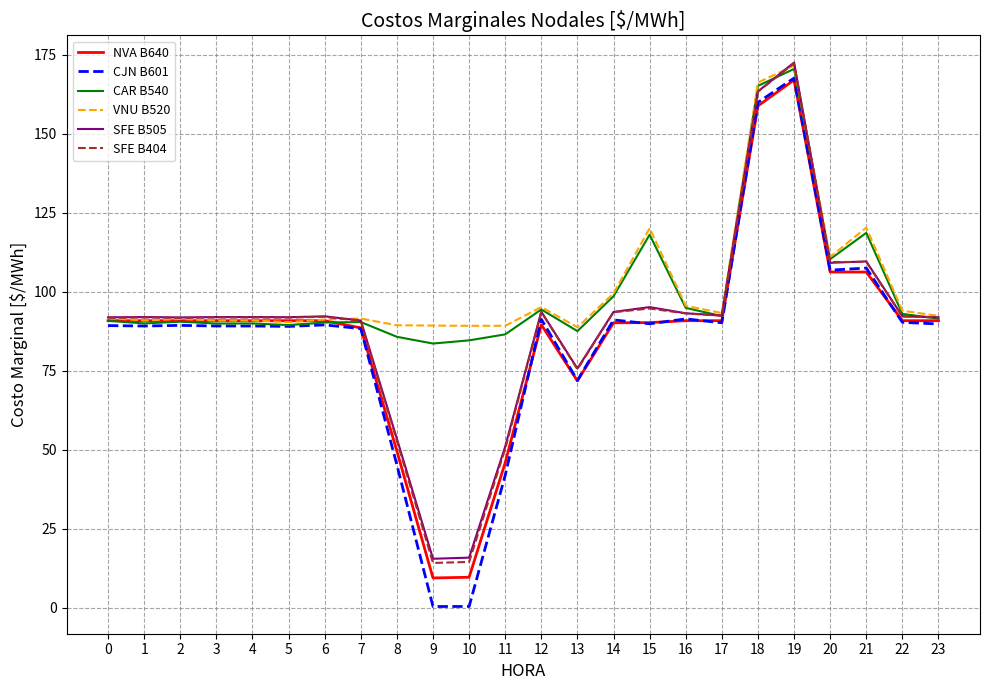

Which series changed the most between 10 and 23?

CJN B601